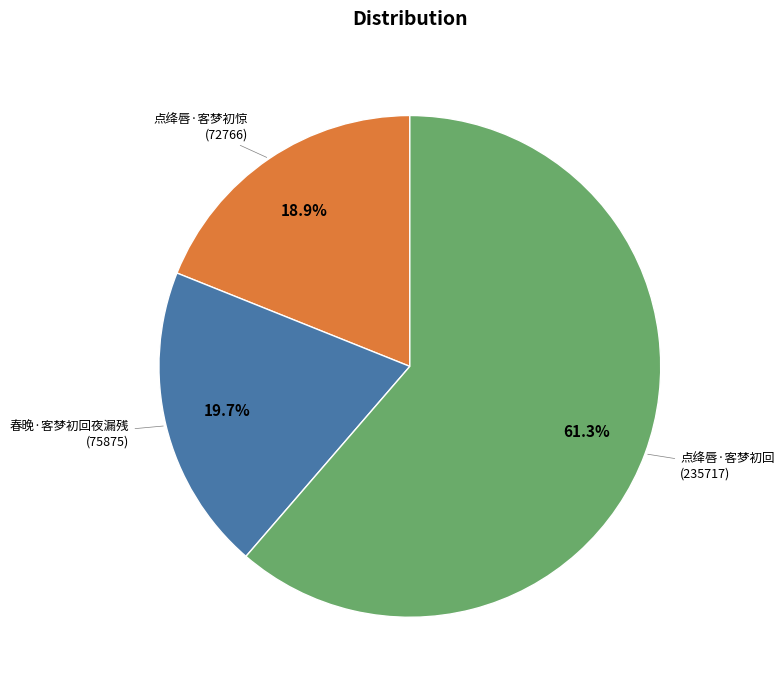

Does any single category account for the majority?

Yes